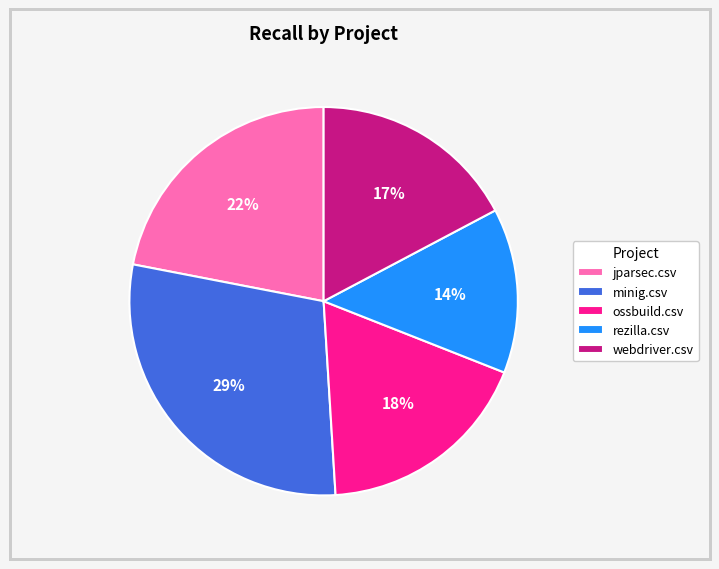

To the nearest percent, what is the combined percentage of jparsec.csv and webdriver.csv?

39%